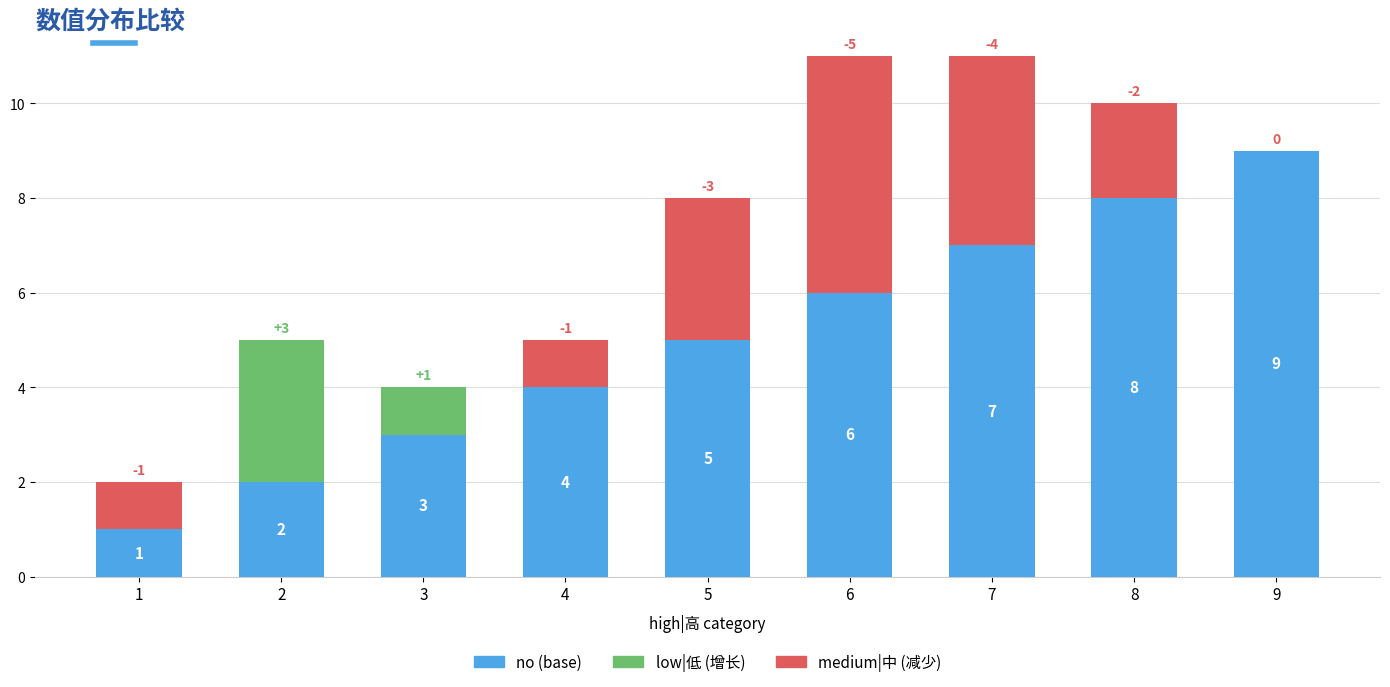

How many no (base) values are between 3 and 7?

5